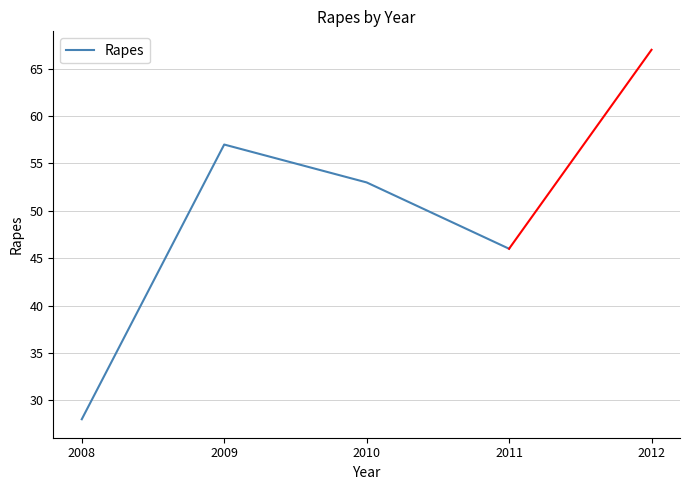

Reading left to right, what are all the values shown in this chart?

2008=28	2009=57	2010=53	2011=46